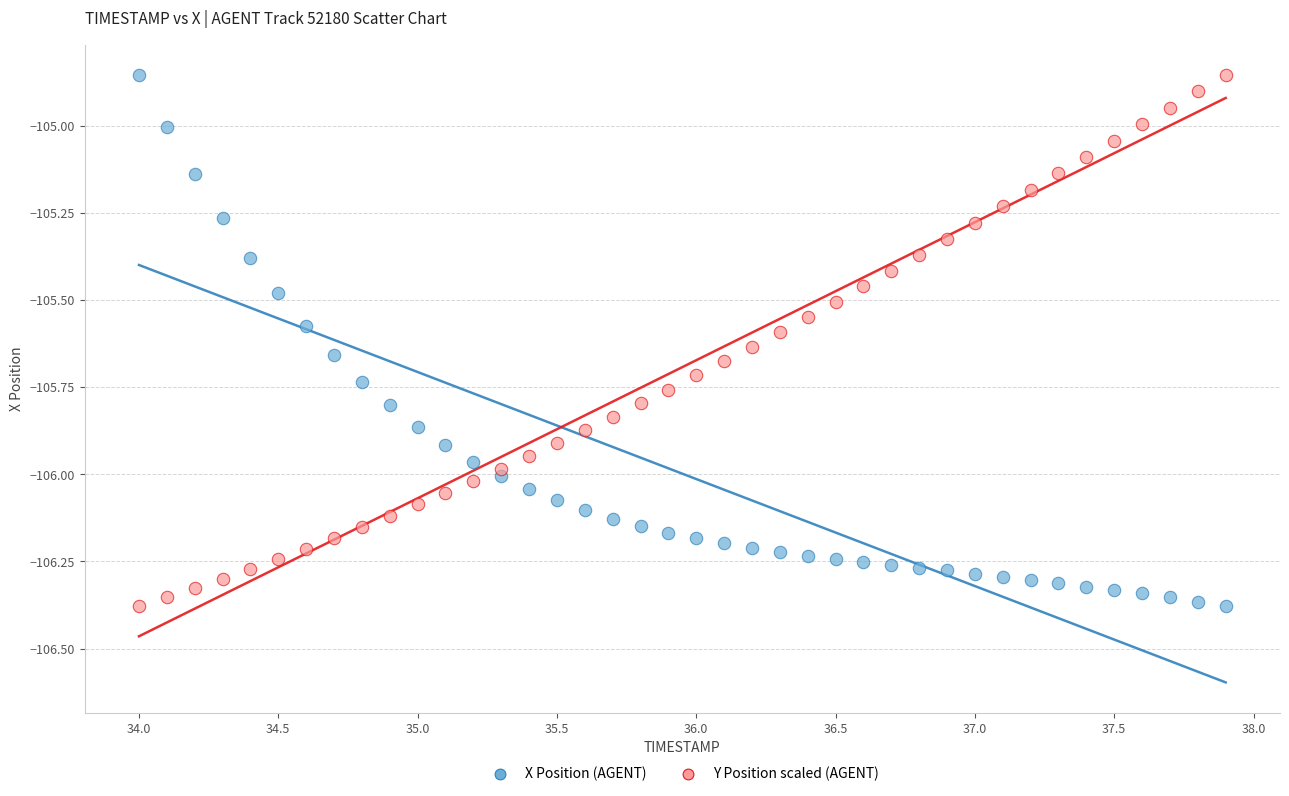

What is the X range (max minus min) for the scatter plot?

3.9